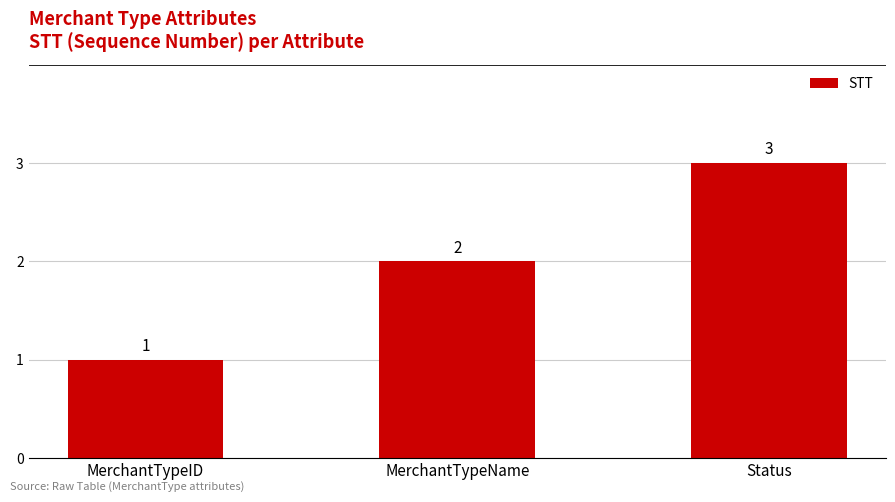

Count the number of data series in this chart.

1